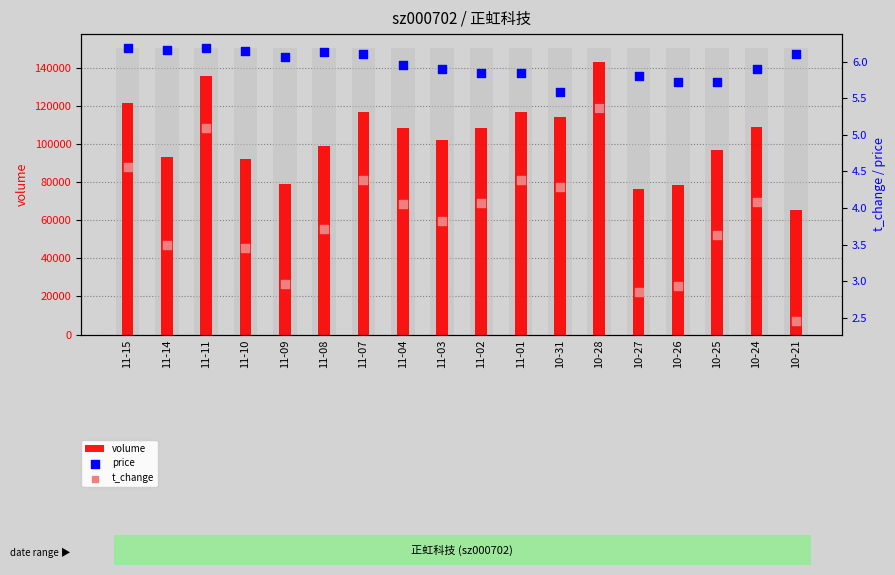

Is the value of volume at 10-27 greater than the value of t_change at 10-25?

Yes